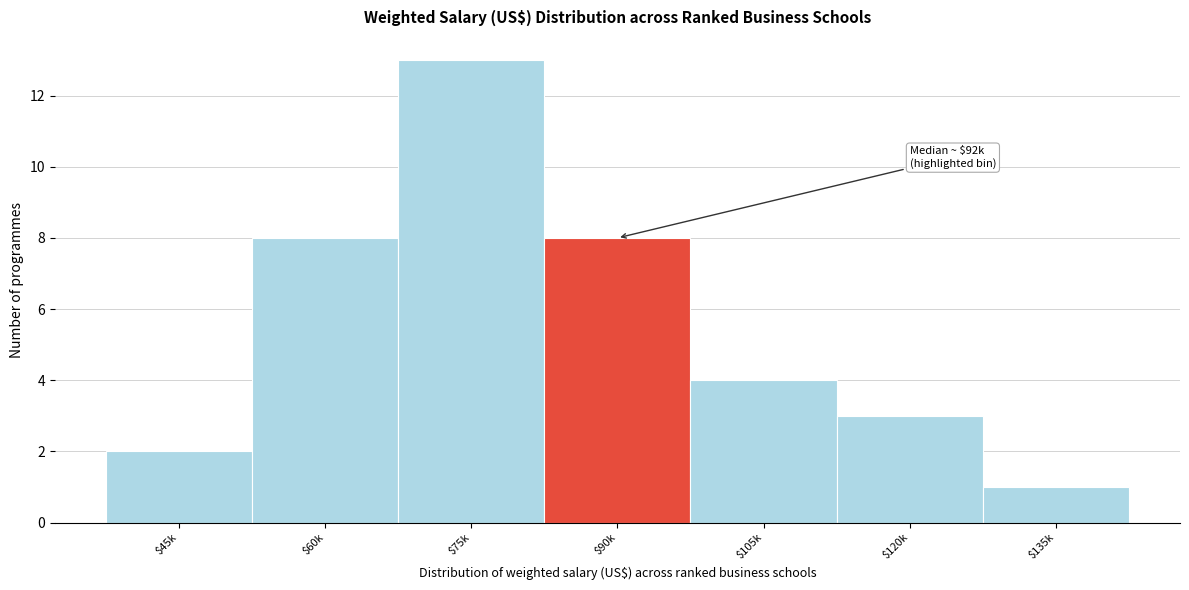

The value at $120k is 3. True or false?

True